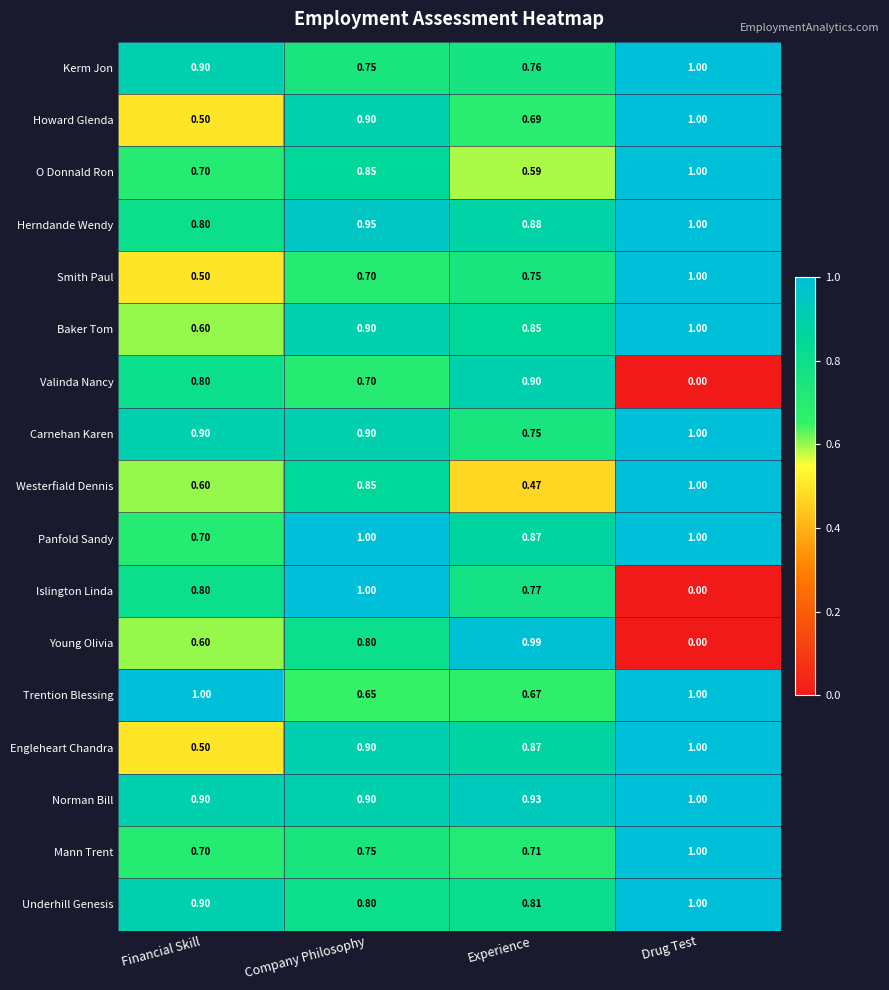

Rank the categories by Engleheart Chandra value from highest to lowest.

Drug Test, Company Philosophy, Experience, Financial Skill